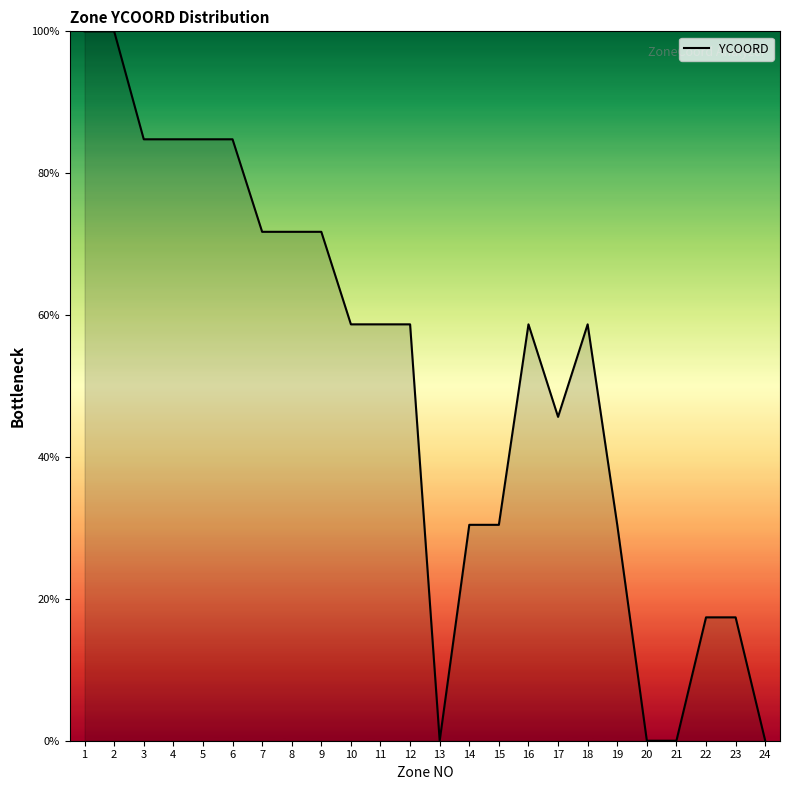

The value at 1 is 146.5. True or false?

False